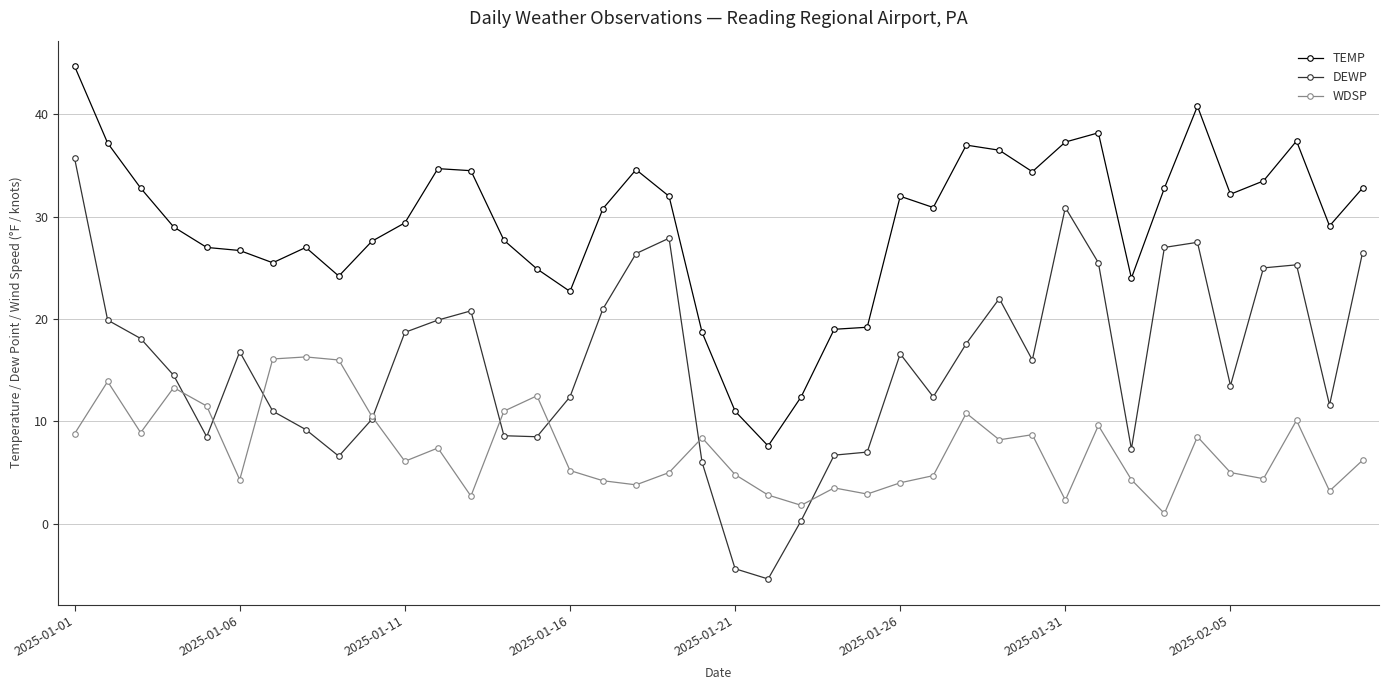

What is the minimum value for DEWP?

-5.4